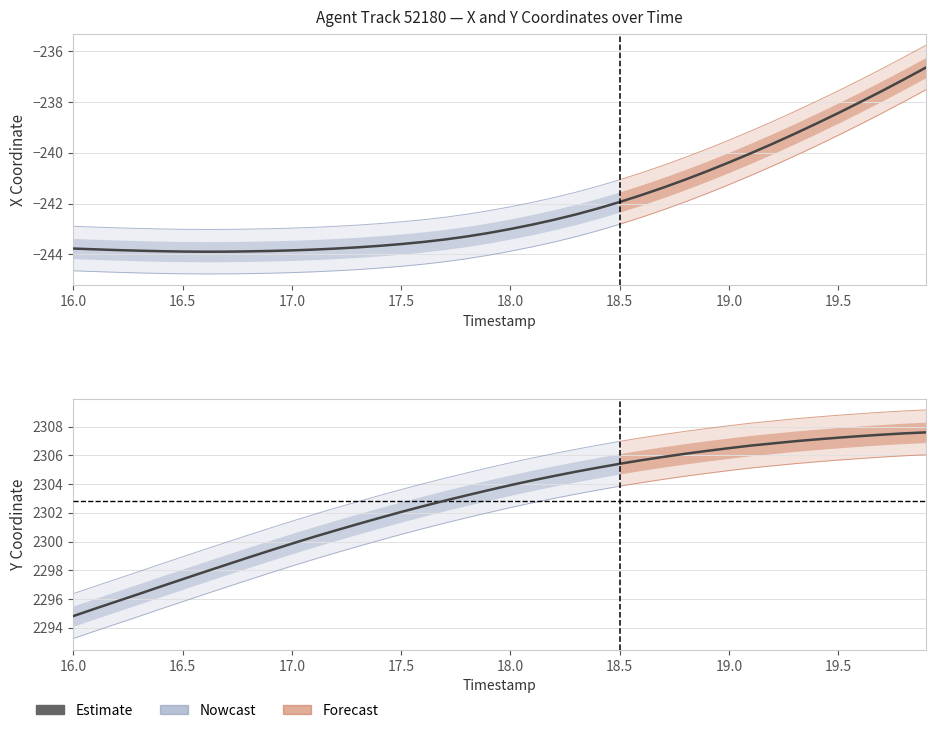

Rank the categories by Y value from highest to lowest.

19.9, 19.8, 19.7, 19.6, 19.5, 19.4, 19.3, 19.2, 19.1, 19.0, 18.9, 18.8, 18.7, 18.6, 18.5, 18.4, 18.3, 18.2, 18.1, 18.0, 17.9, 17.8, 17.7, 17.6, 17.5, 17.4, 17.3, 17.2, 17.1, 17.0, 16.9, 16.8, 16.7, 16.6, 16.5, 16.4, 16.3, 16.2, 16.1, 16.0